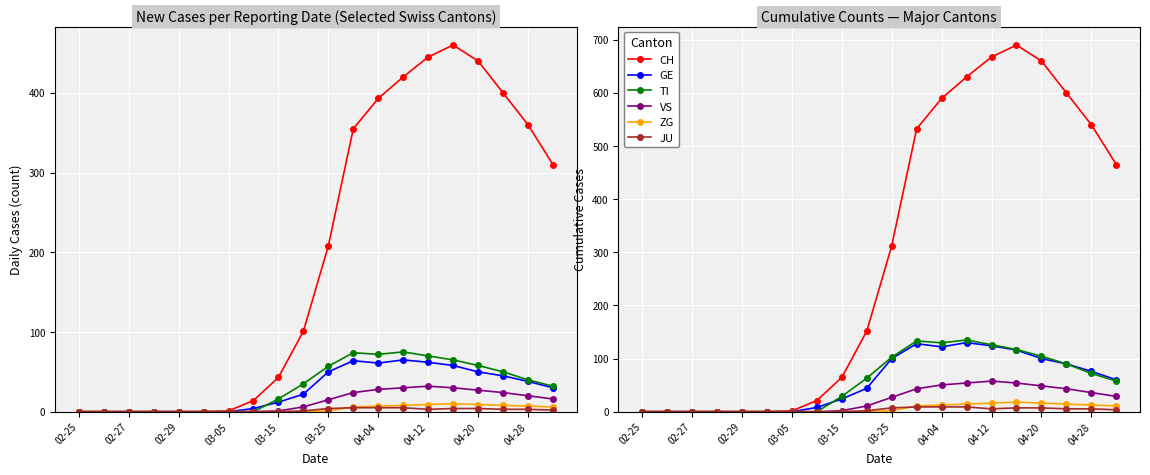

At which category does the chart reach its minimum across all series?

02-25